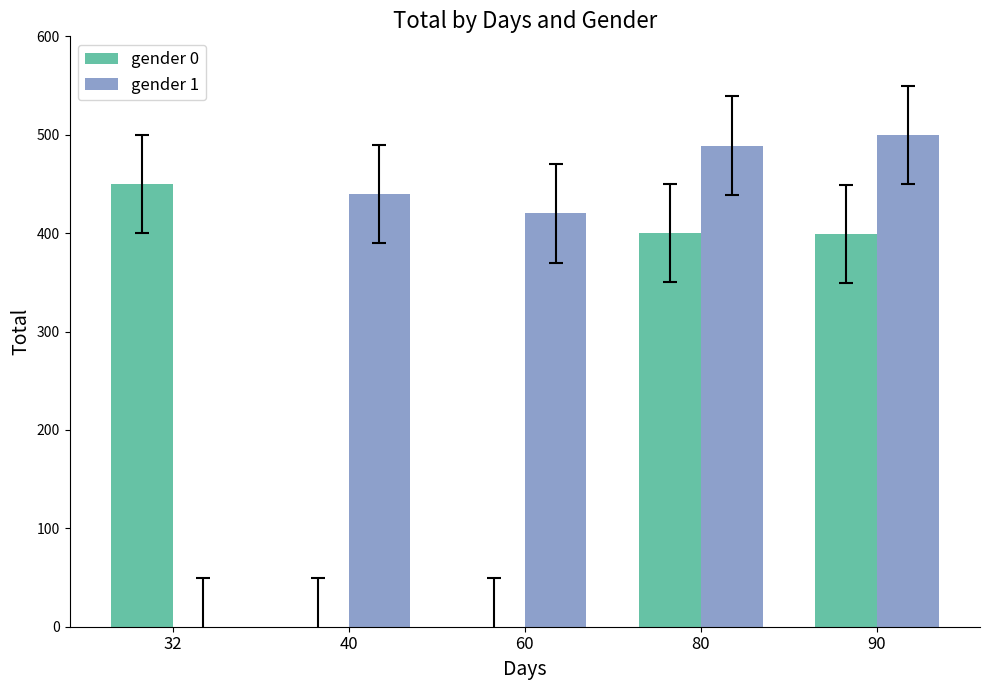

What is the total value across all series at 90?

899